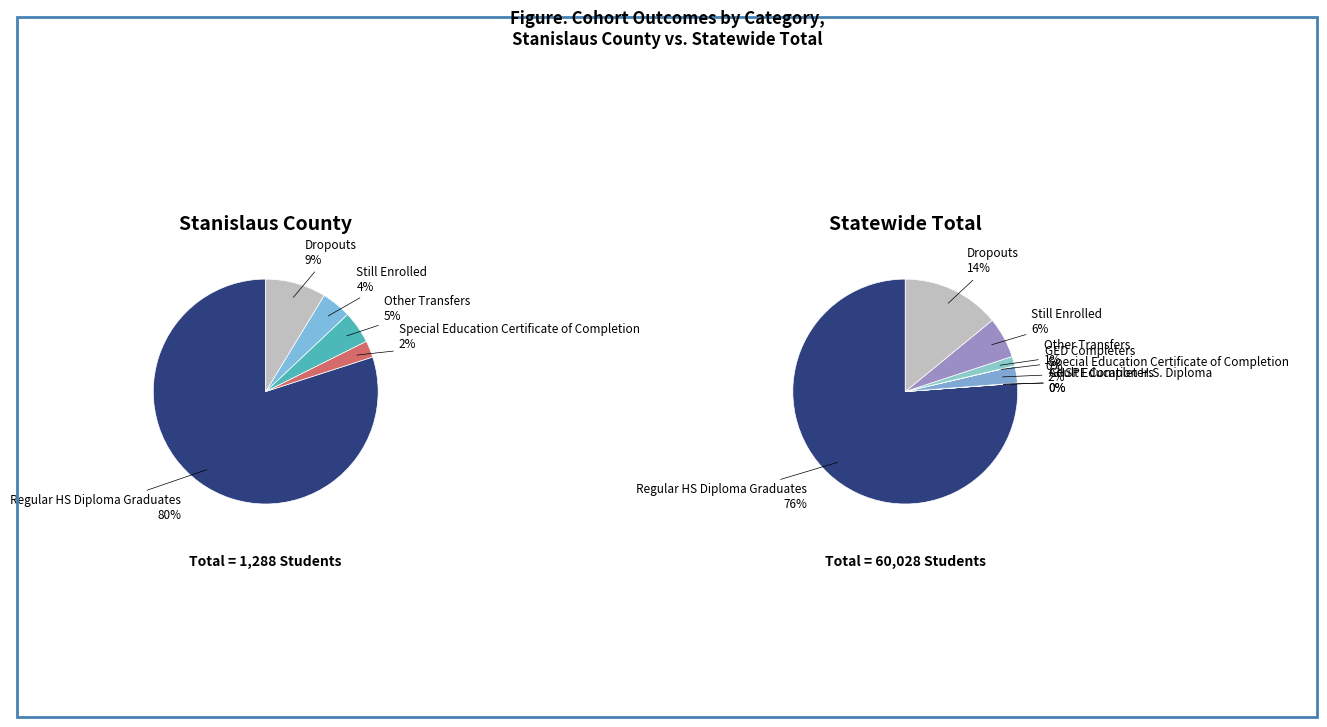

What is the largest slice in the pie chart?

Regular HS Diploma Graduates